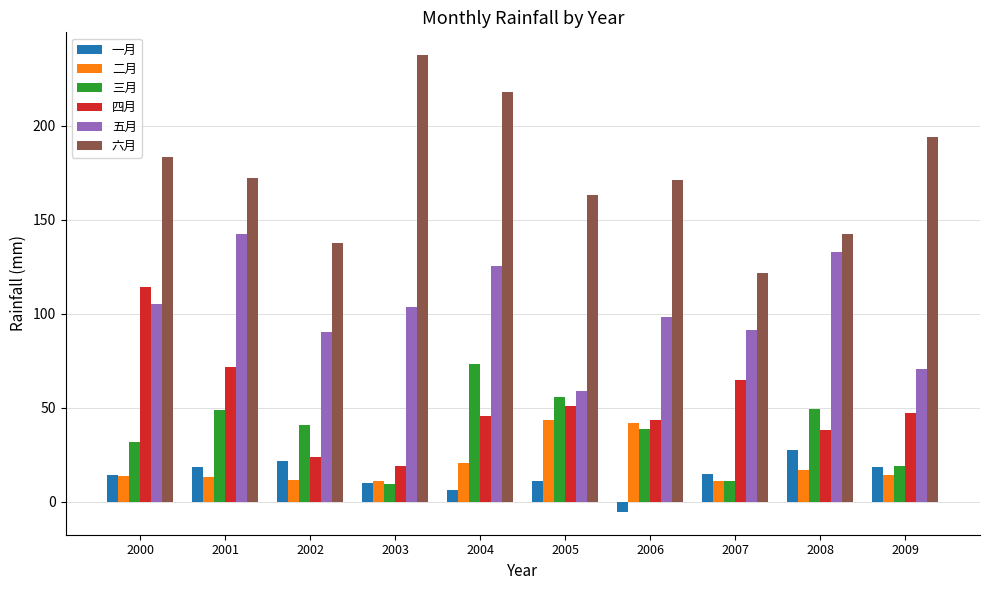

Does the chart contain any negative values?

Yes